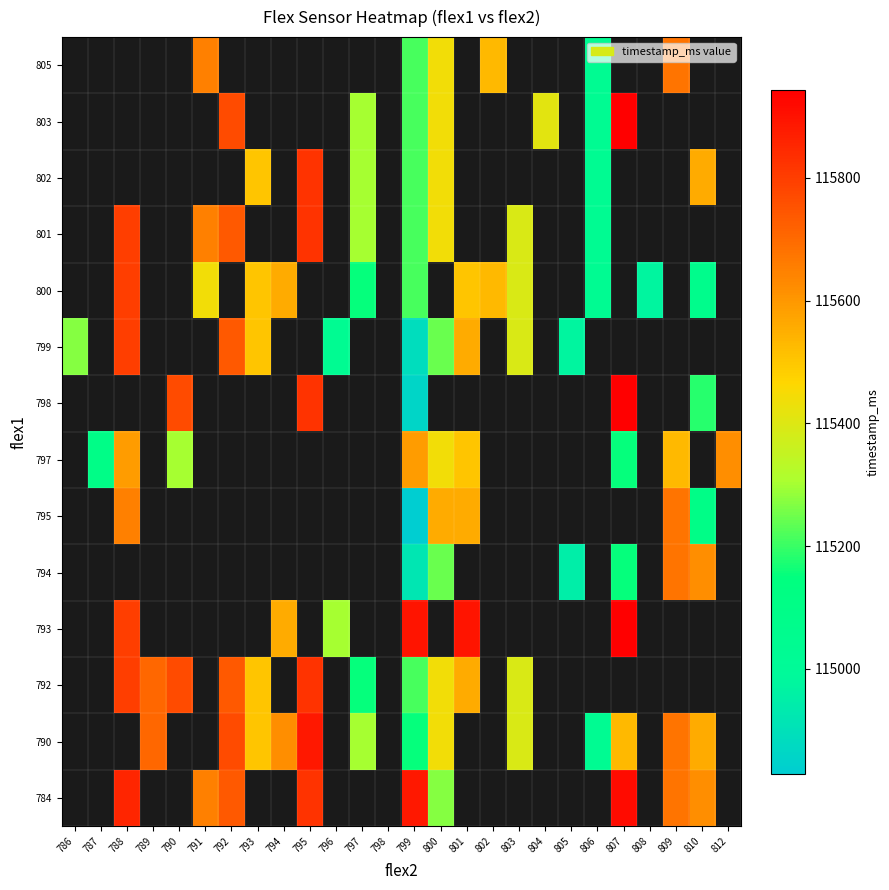

Between 787 and 812, which series saw the biggest shift?

797